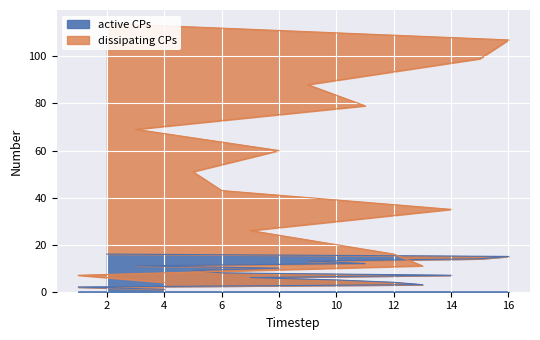

How many lines are shown in the chart?

2